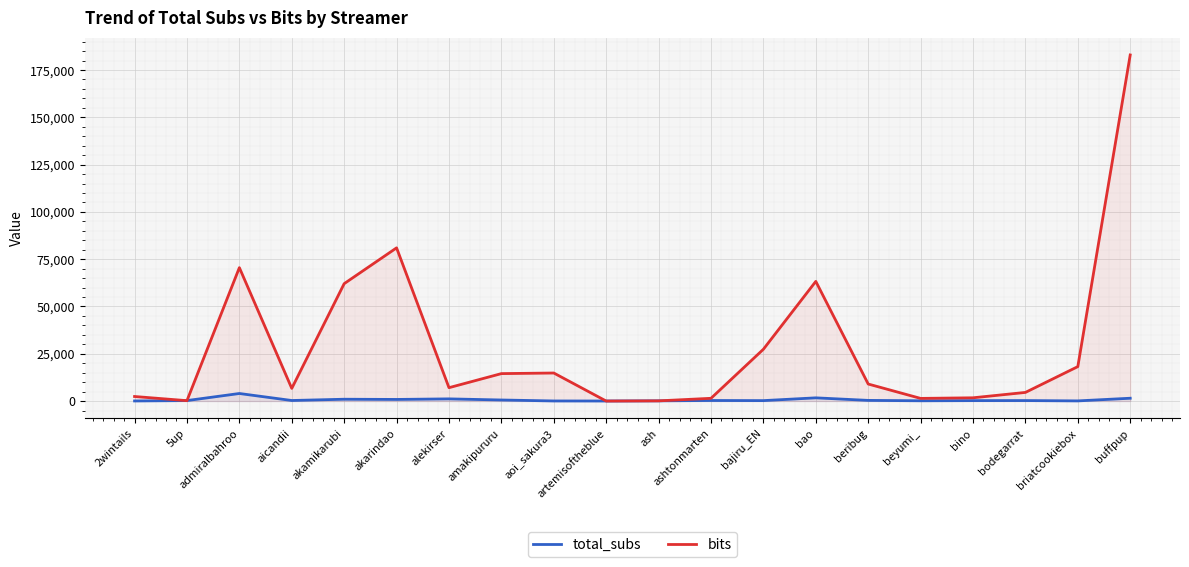

Where is the first local maximum for total_subs?

admiralbahroo